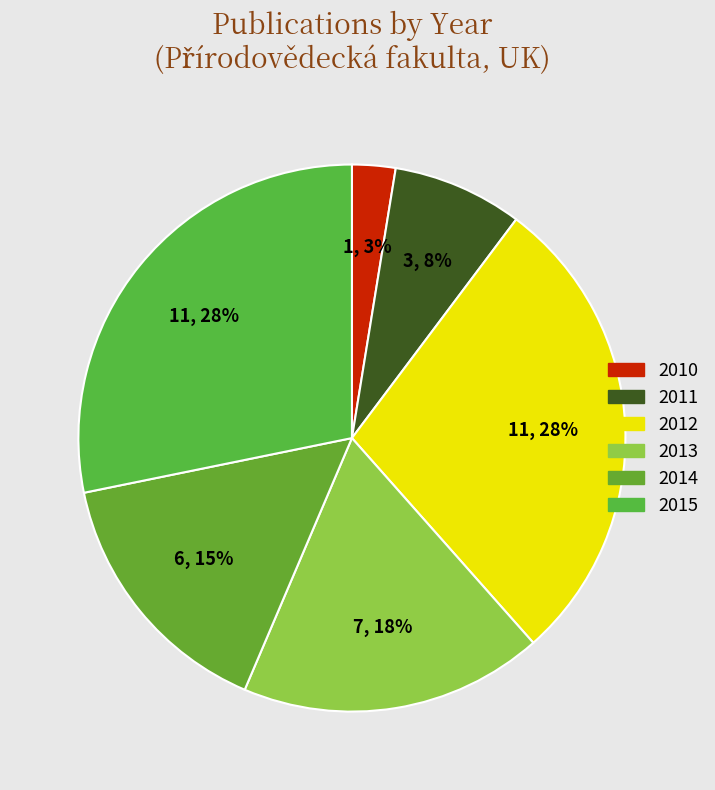

Which slice is the smallest?

2010